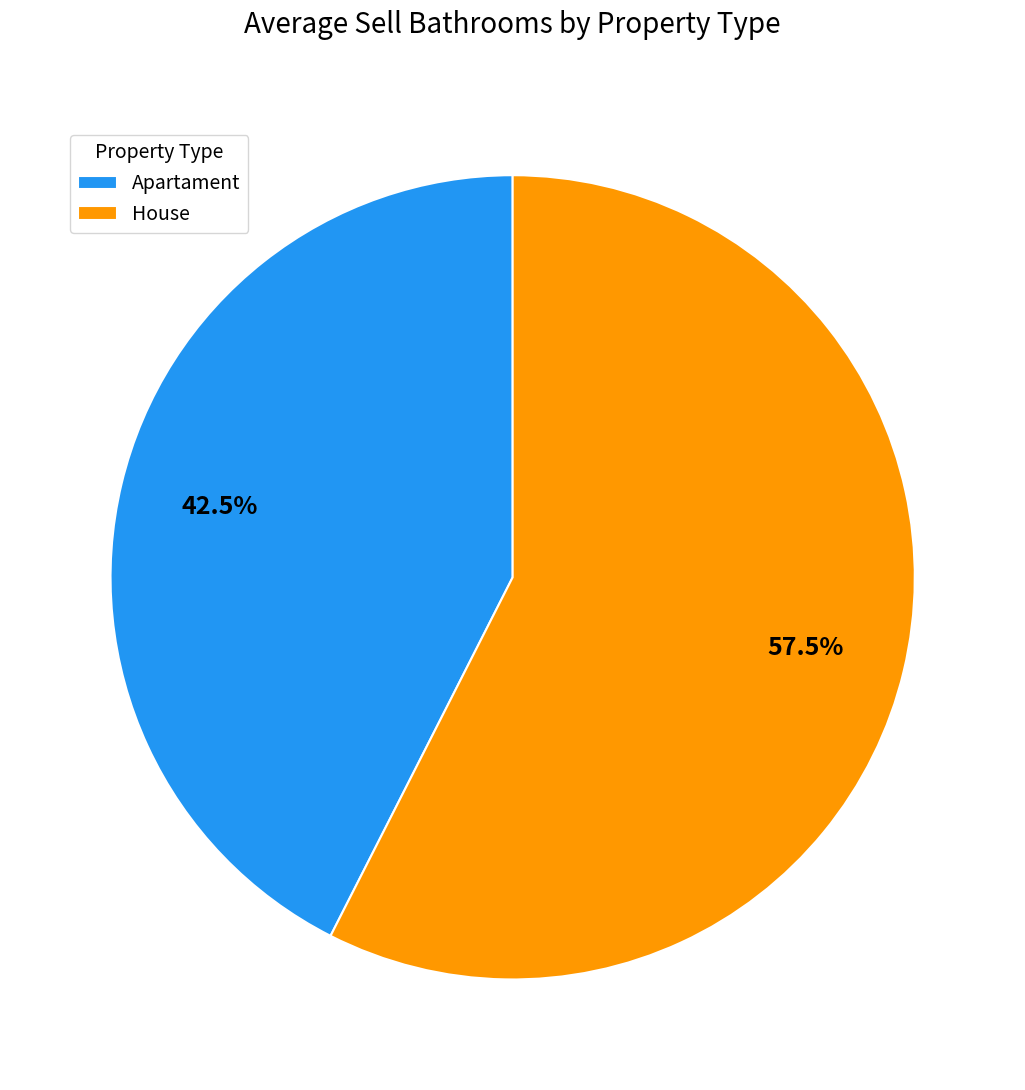

Rank the categories by value from lowest to highest.

Apartament, House